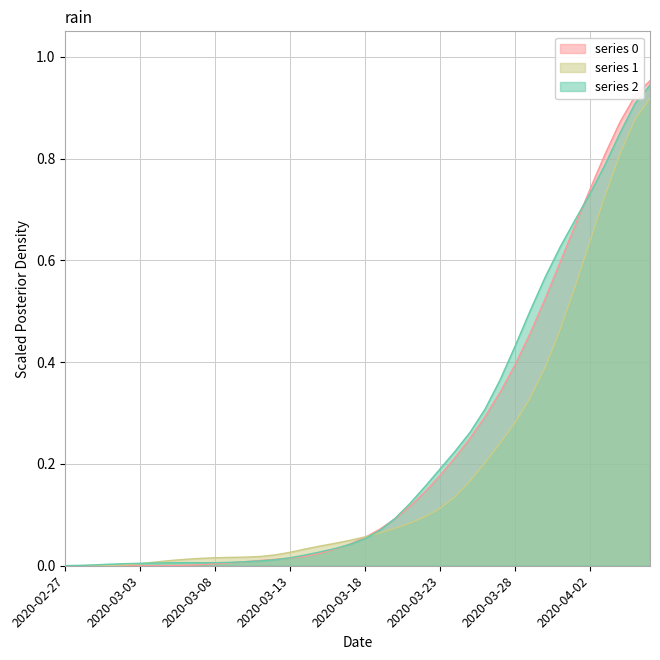

At which category does 2 reach its first local valley?

2020-03-07